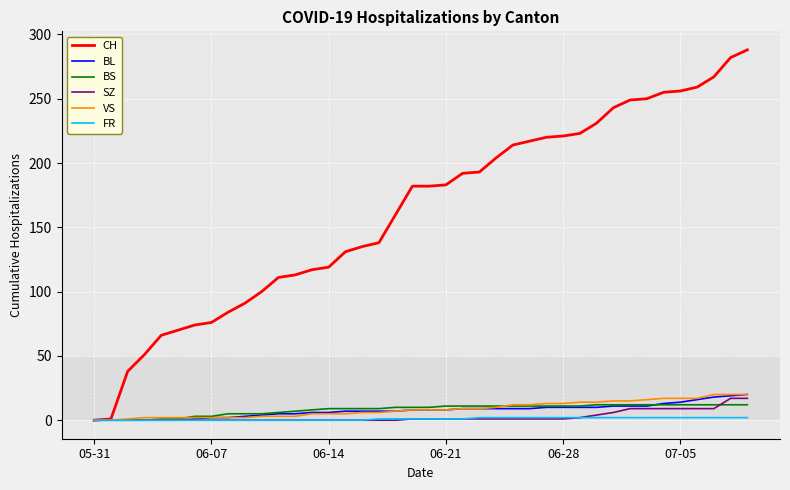

What is the difference between the maximum and minimum values in the BL series?

20